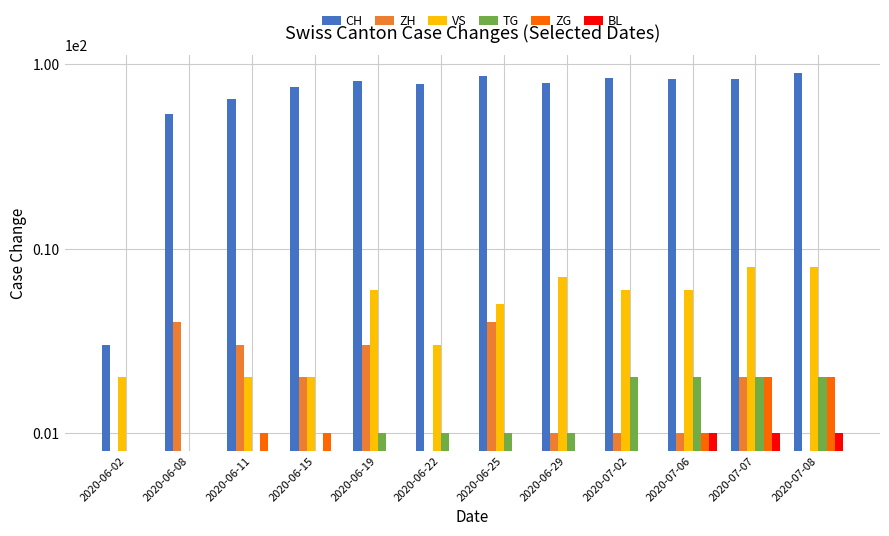

Reading left to right, extract all data points from this chart.

CH: 2020-06-02=3	2020-06-08=54	2020-06-11=65	2020-06-15=75	2020-06-19=81	2020-06-22=78	2020-06-25=87	2020-06-29=79	2020-07-02=84	2020-07-06=83	2020-07-07=83	2020-07-08=90
ZH: 2020-06-02=0	2020-06-08=4	2020-06-11=3	2020-06-15=2	2020-06-19=3	2020-06-22=0	2020-06-25=4	2020-06-29=1	2020-07-02=1	2020-07-06=1	2020-07-07=2	2020-07-08=0
VS: 2020-06-02=2	2020-06-08=0	2020-06-11=2	2020-06-15=2	2020-06-19=6	2020-06-22=3	2020-06-25=5	2020-06-29=7	2020-07-02=6	2020-07-06=6	2020-07-07=8	2020-07-08=8
TG: 2020-06-02=0	2020-06-08=0	2020-06-11=0	2020-06-15=0	2020-06-19=1	2020-06-22=1	2020-06-25=1	2020-06-29=1	2020-07-02=2	2020-07-06=2	2020-07-07=2	2020-07-08=2
ZG: 2020-06-02=0	2020-06-08=0	2020-06-11=1	2020-06-15=1	2020-06-19=0	2020-06-22=0	2020-06-25=0	2020-06-29=0	2020-07-02=0	2020-07-06=1	2020-07-07=2	2020-07-08=2
BL: 2020-06-02=0	2020-06-08=0	2020-06-11=0	2020-06-15=0	2020-06-19=0	2020-06-22=0	2020-06-25=0	2020-06-29=0	2020-07-02=0	2020-07-06=1	2020-07-07=1	2020-07-08=1